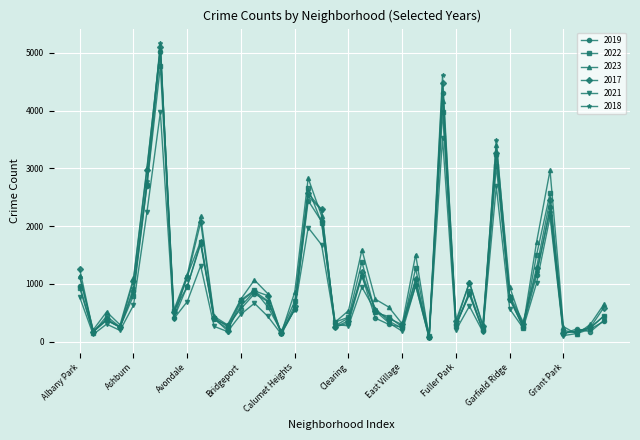

Which series has the largest range (max minus min)?

2018